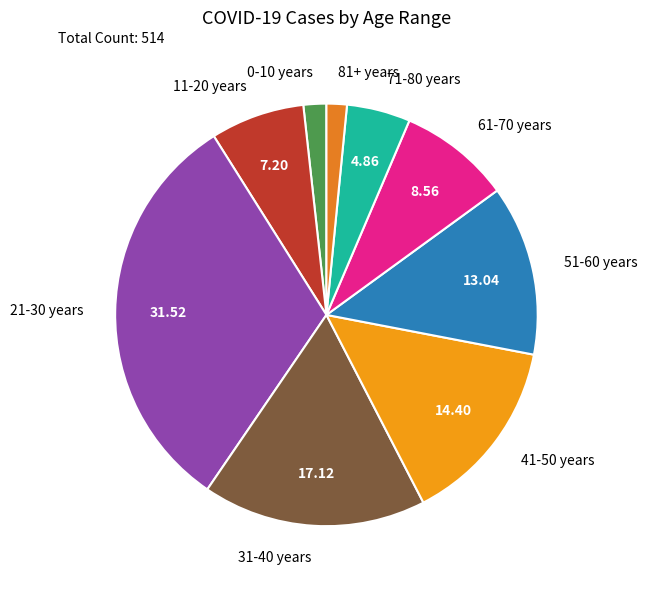

Between 31-40 years and 0-10 years, which is larger?

31-40 years